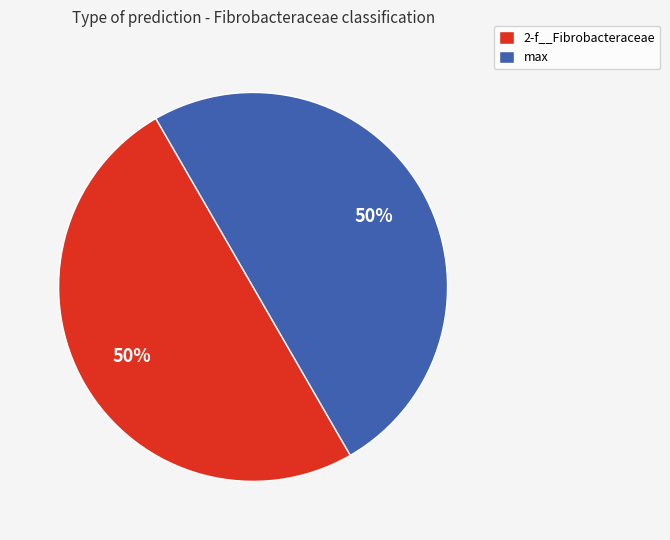

To the nearest percent, what is the combined percentage of 2-f__Fibrobacteraceae and max?

100%